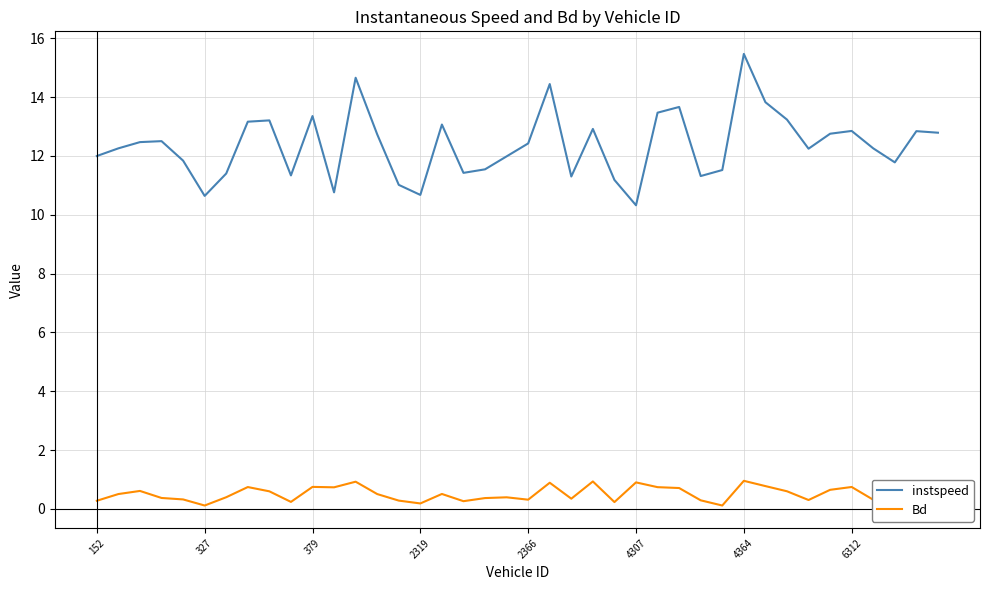

Which series has the largest total across all categories?

instspeed